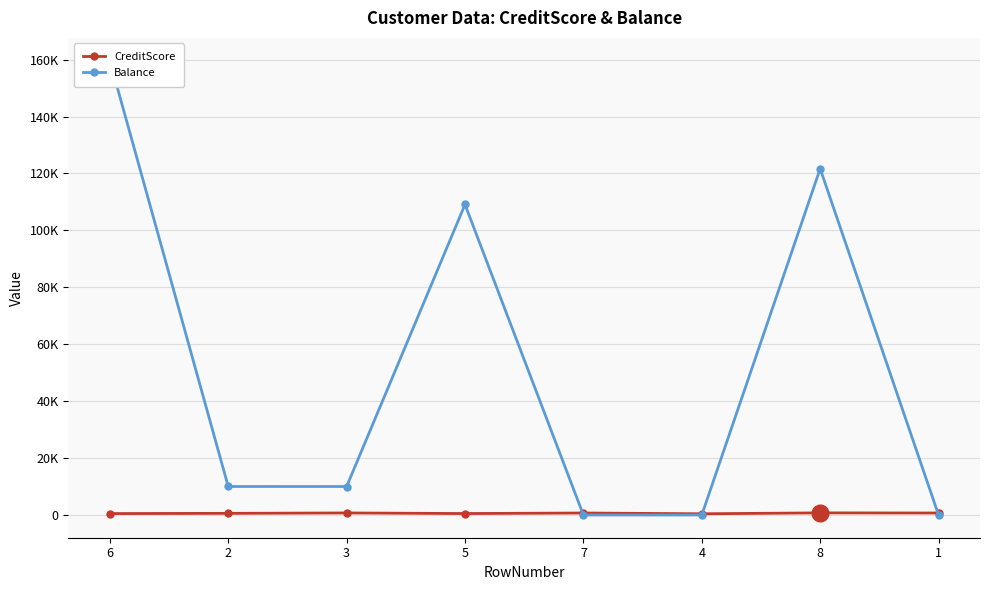

What position from the left is 1?

8